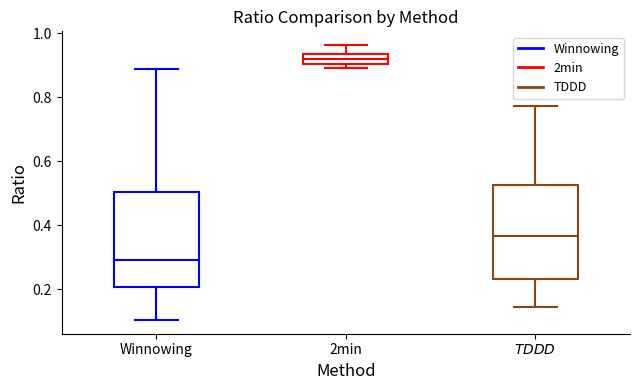

Reading left to right, transcribe this box plot: for each box, give where its median line is, the range the box spans, and where its two whiskers end, as read against the y-axis. The values are not printed on the chart, so give them approximately, as read against the axis.

Winnowing: median 0.30, box 0.20 to 0.50, whiskers 0.10 to 0.88
2min: median 0.92, box 0.90 to 0.94, whiskers 0.90 (just below the box's lower edge) to 0.96
$\it{TDDD}$: median 0.36, box 0.24 to 0.52, whiskers 0.14 to 0.78